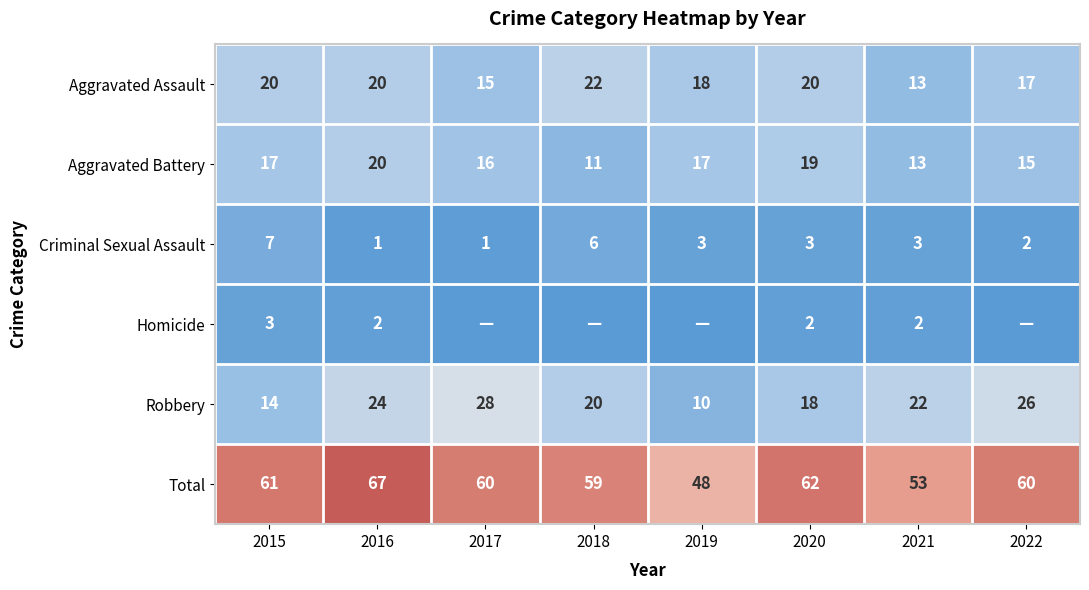

Which has a higher value, 2016 or 2017?

2016